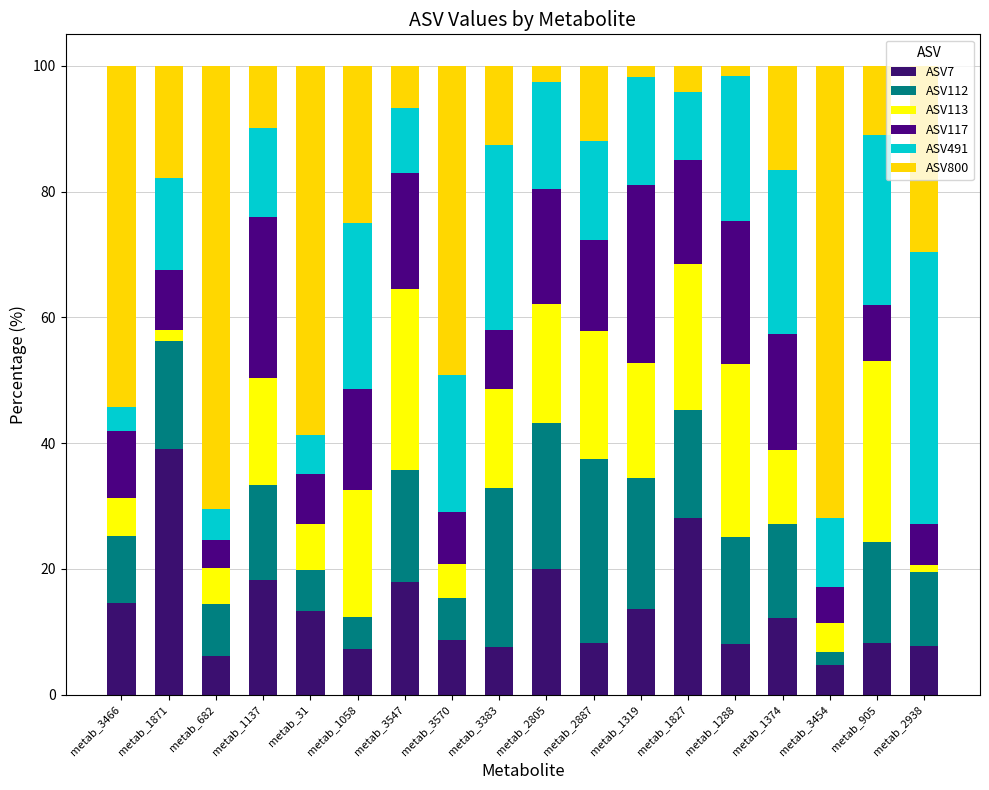

The value of ASV117 at metab_1827 is 16.6. True or false?

True